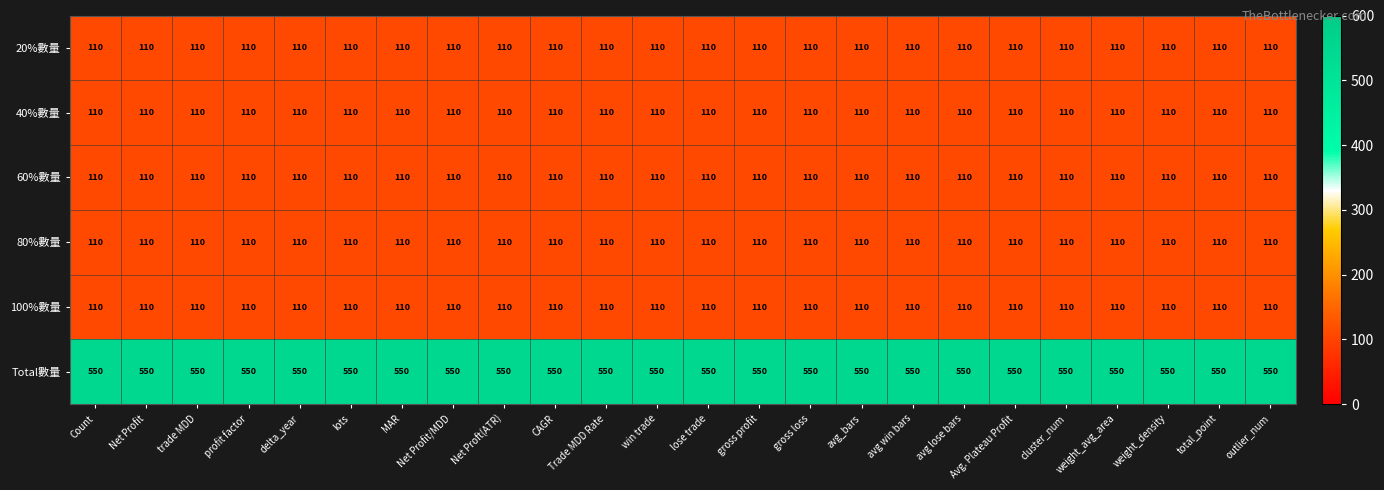

What is the sum of all 100%數量 values?

2640